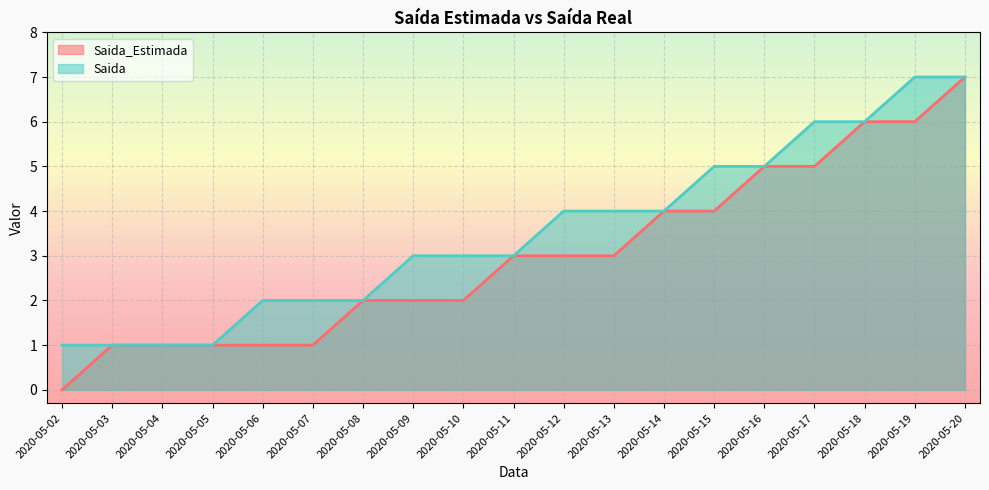

At how many categories does at least one series exceed 5?

4